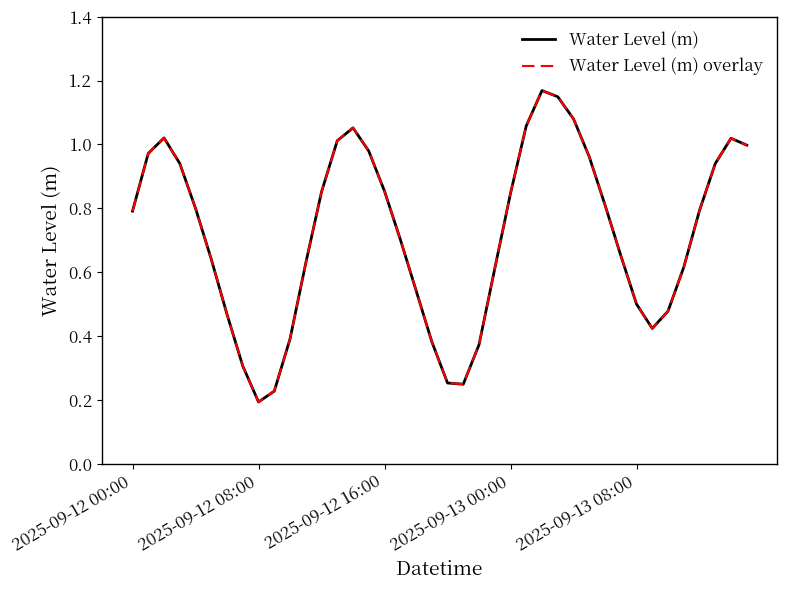

Is this an area chart (filled region under the line)?

No